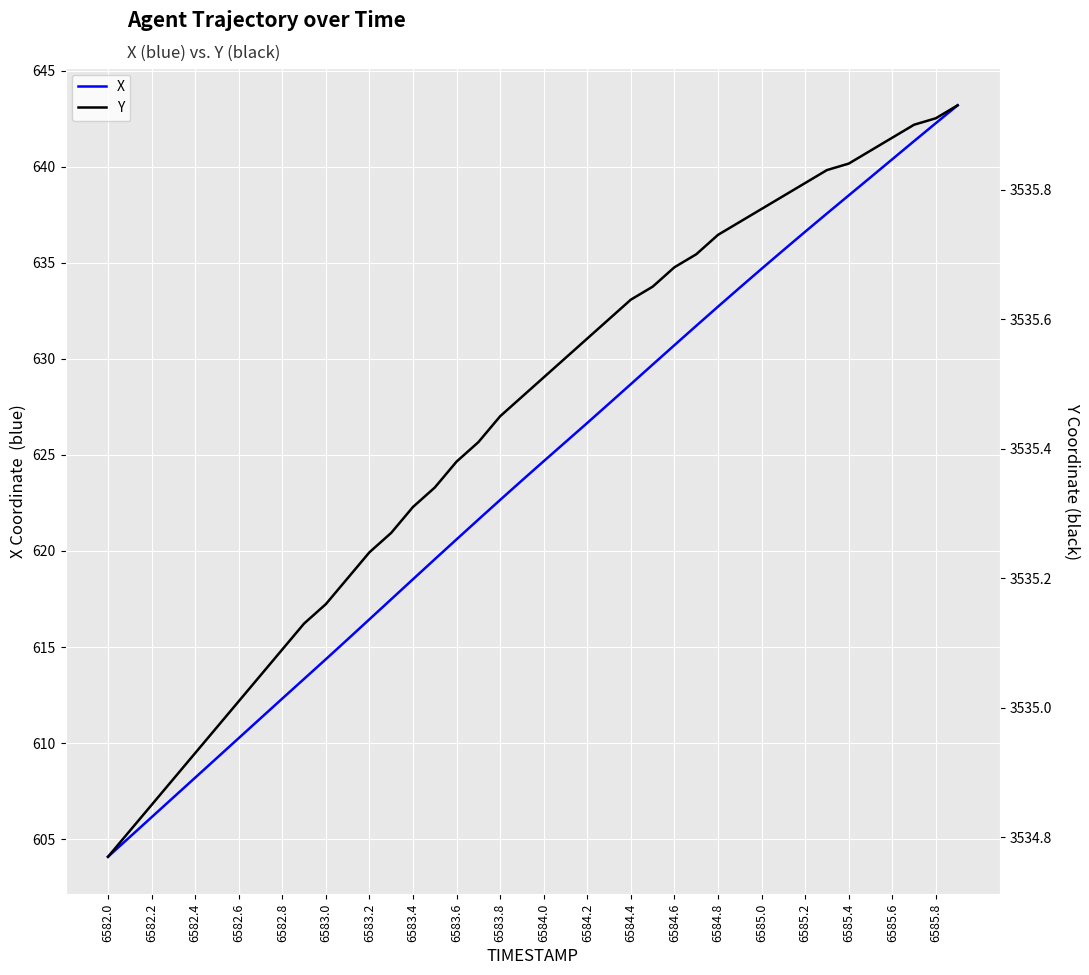

At which label does X reach its minimum?

6582.0